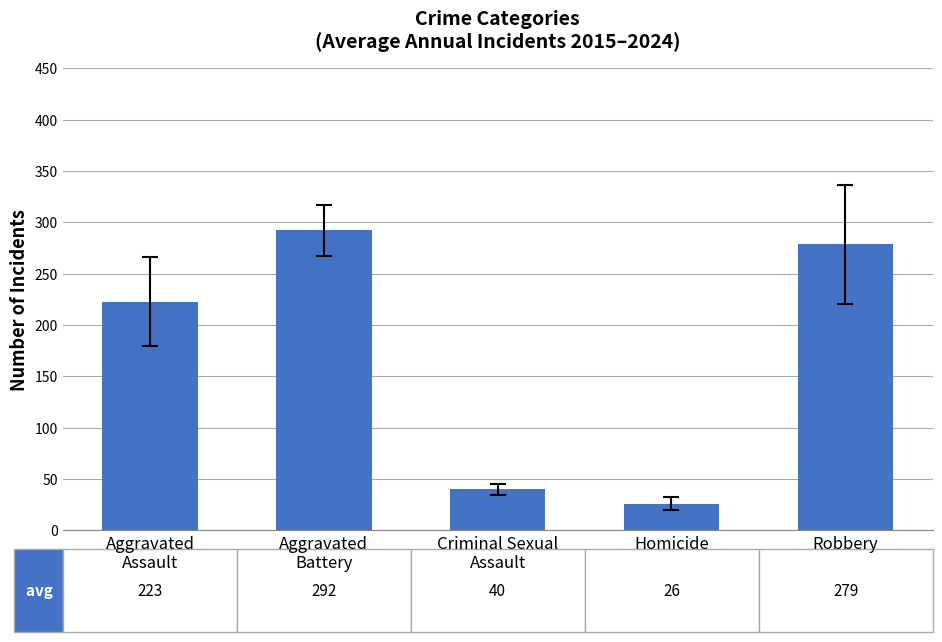

The value at Homicide is 40.6. True or false?

False